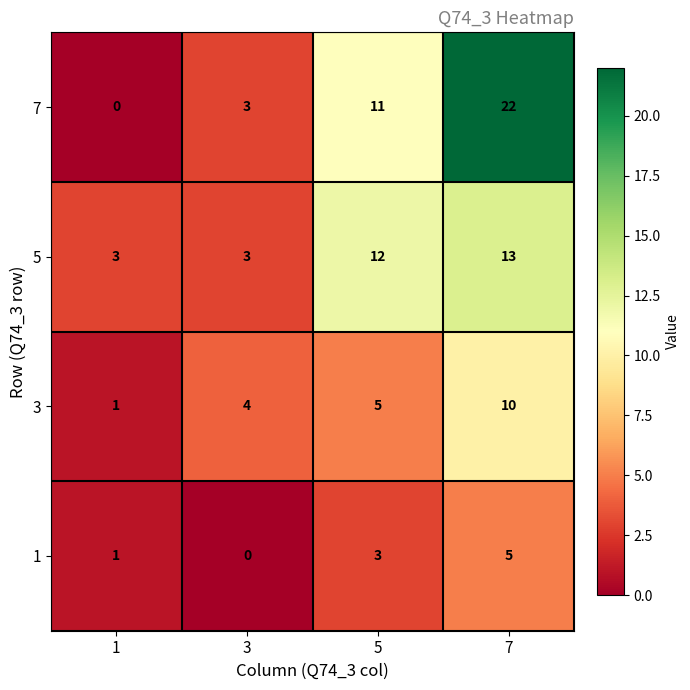

Which series has the widest spread of values?

7